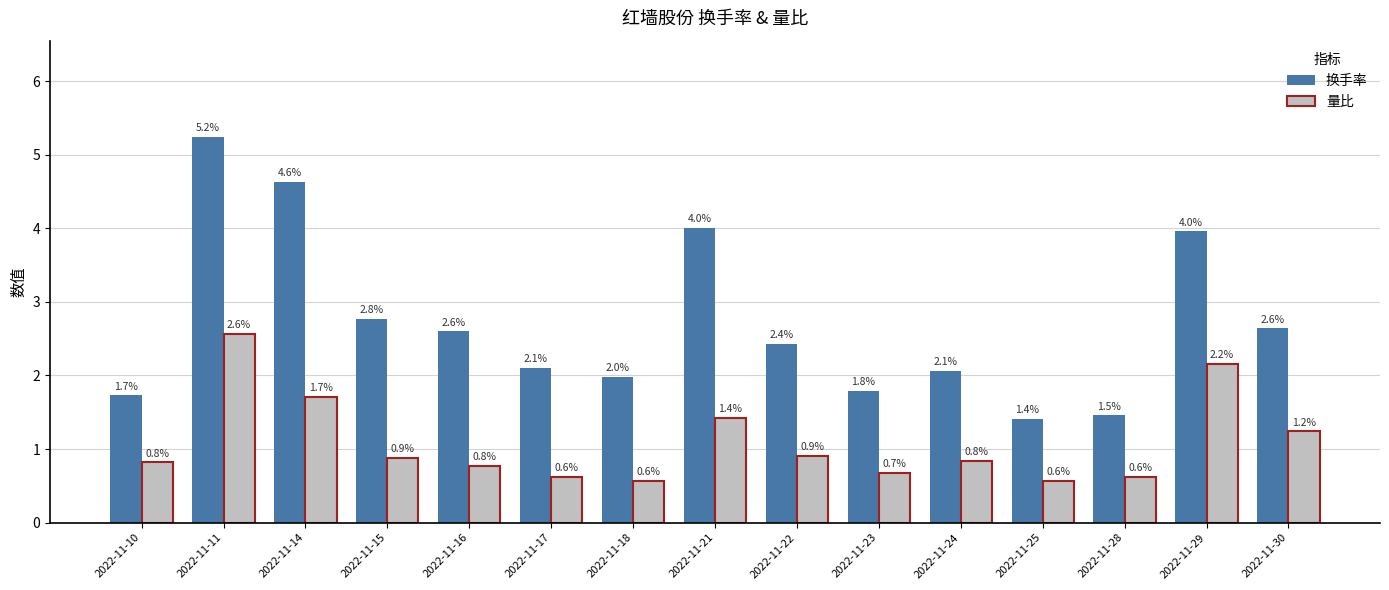

Which series has the widest spread of values?

换手率